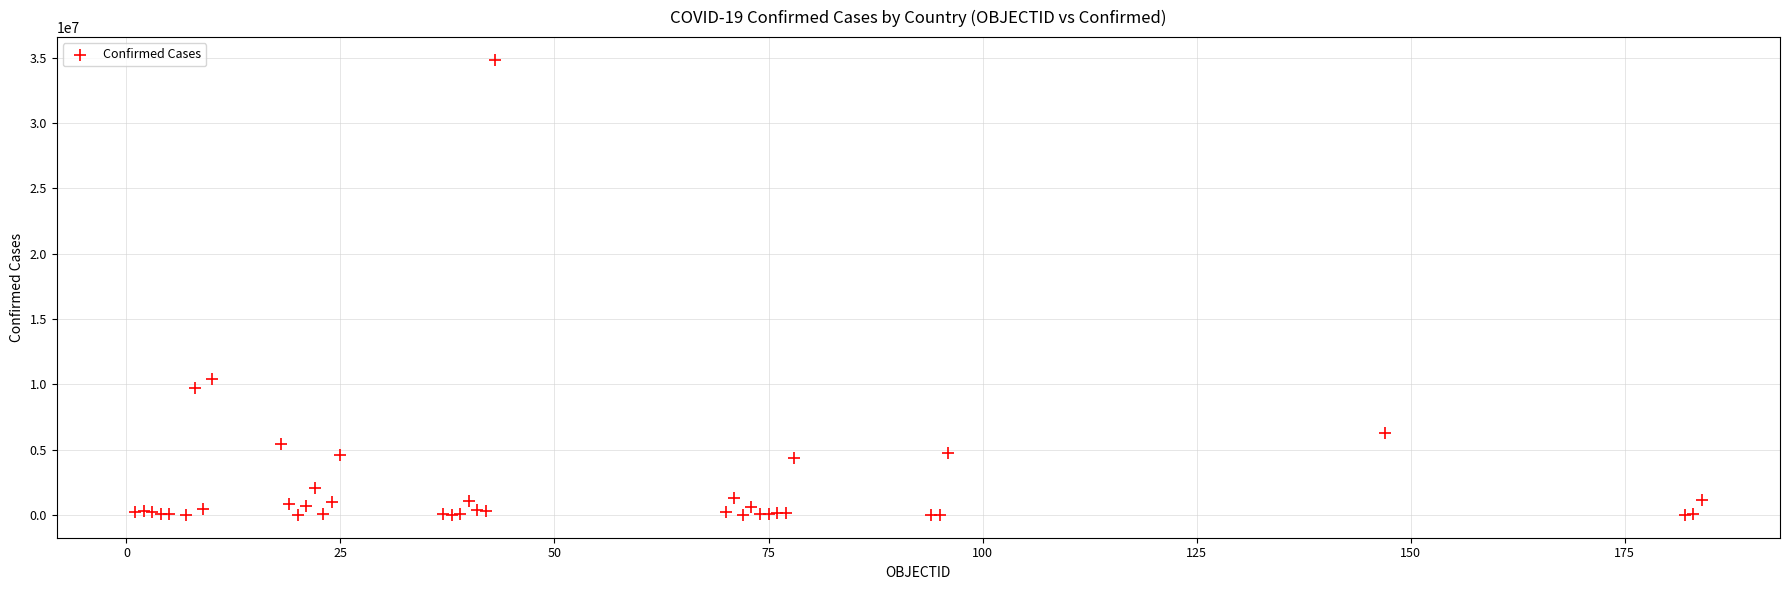

What Y value in the scatter plot is closest to 17422331?

10381125